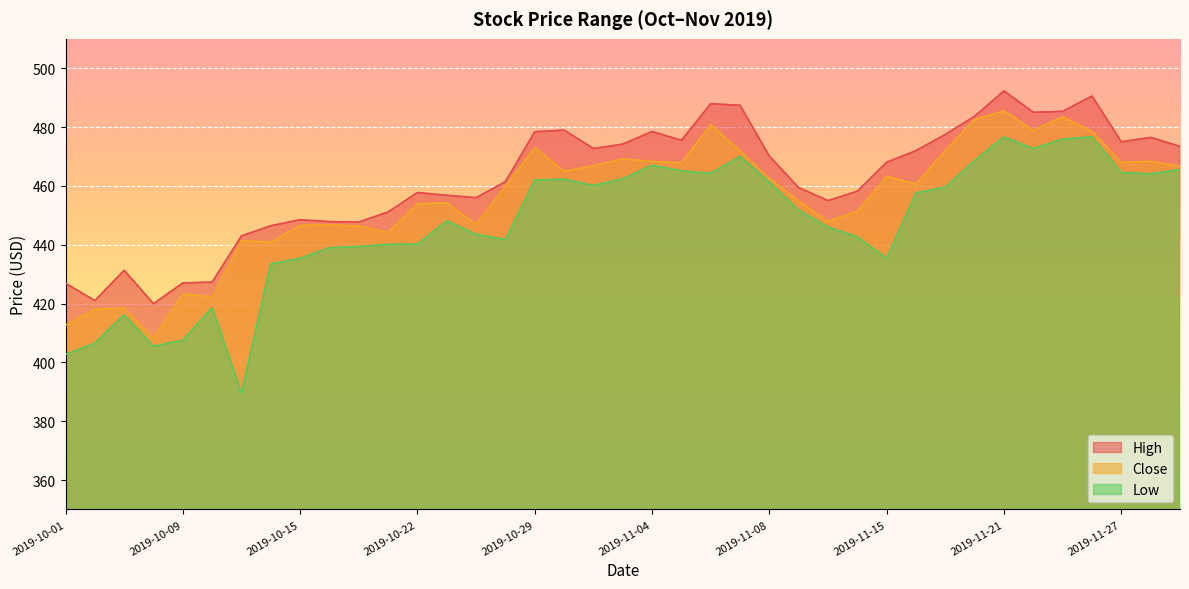

What is the label of the 36th point from the right?

2019-10-07